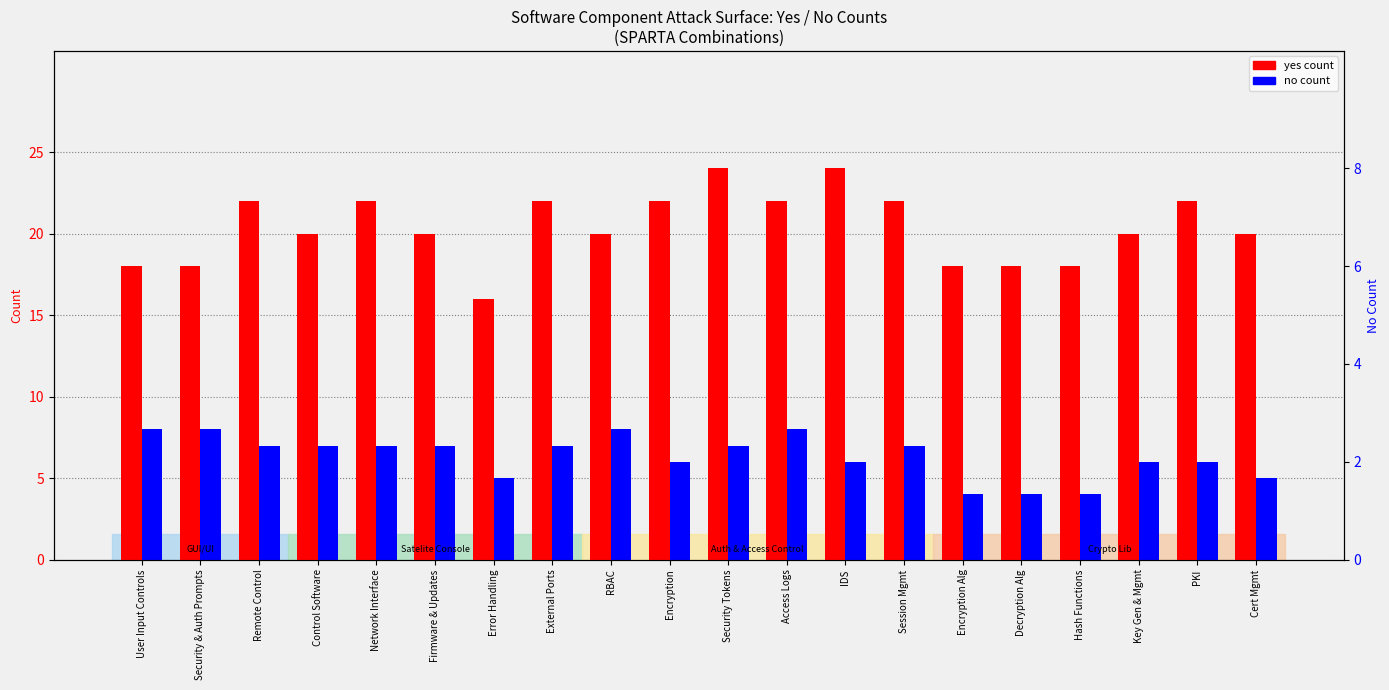

At which label does no count reach its minimum?

Encryption Alg